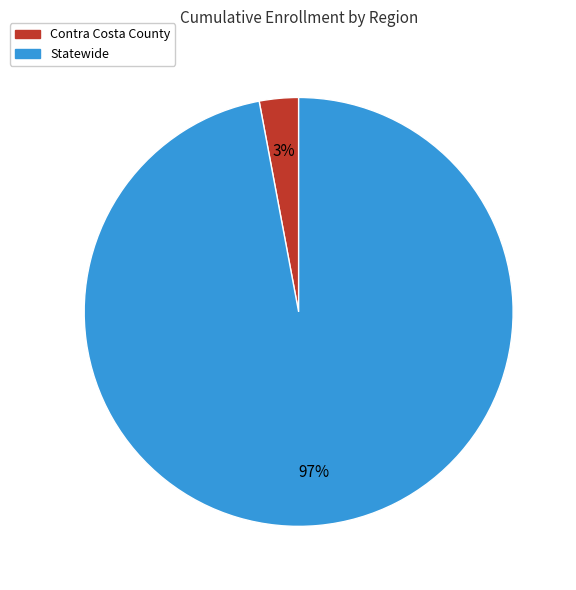

The Contra Costa County slice represents 3% of the pie. True or false?

True